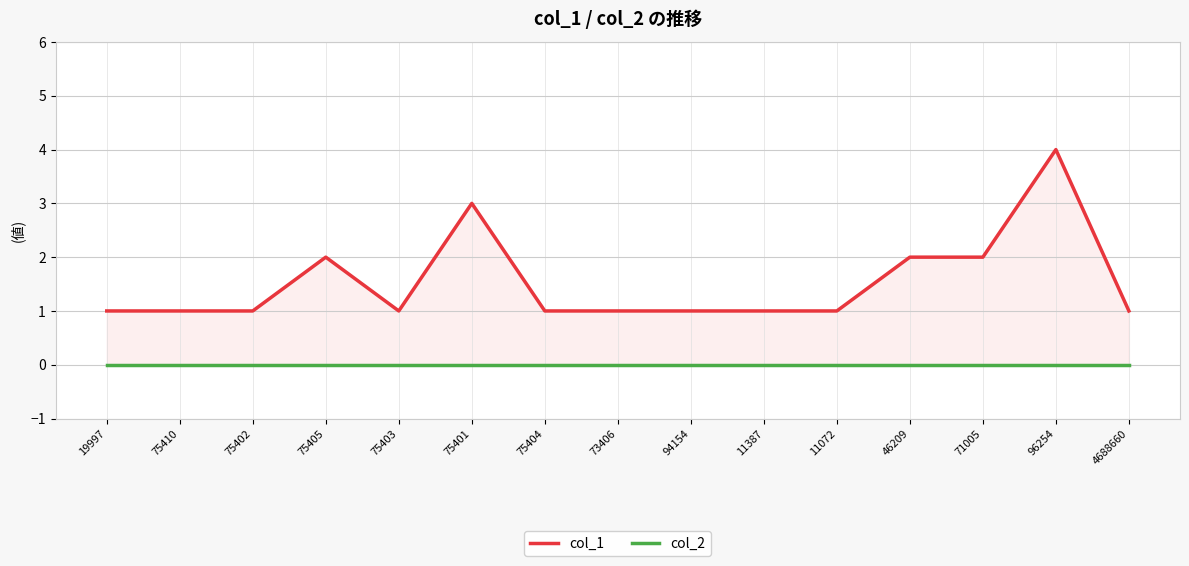

True or false: col_1 and col_2 intersect in this chart.

False